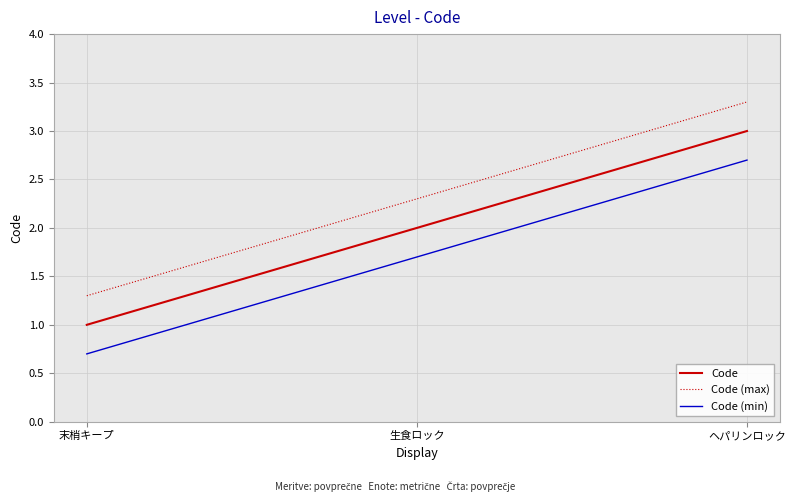

How many lines are shown in the chart?

3